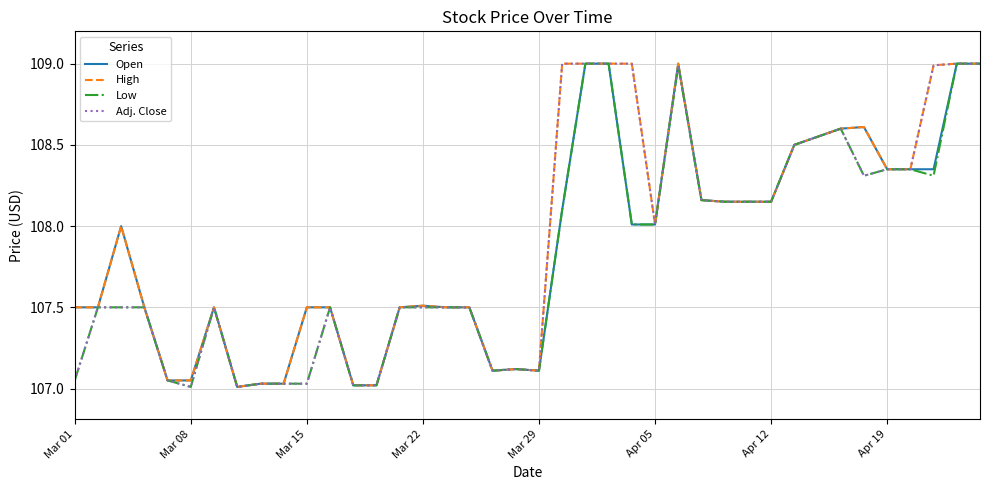

What is the greatest value displayed?

109.0